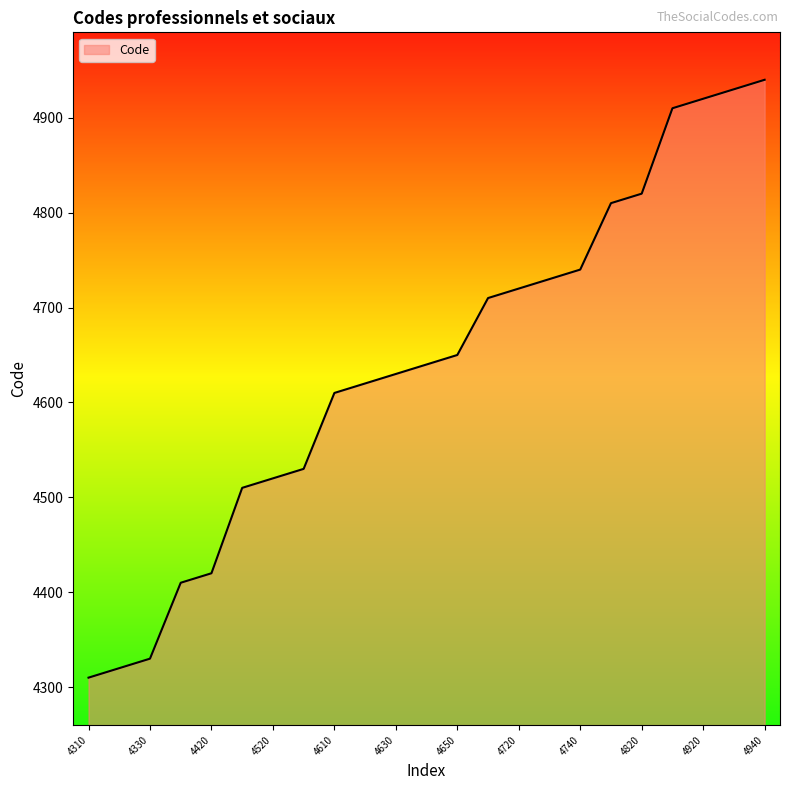

What is the average value?

4640